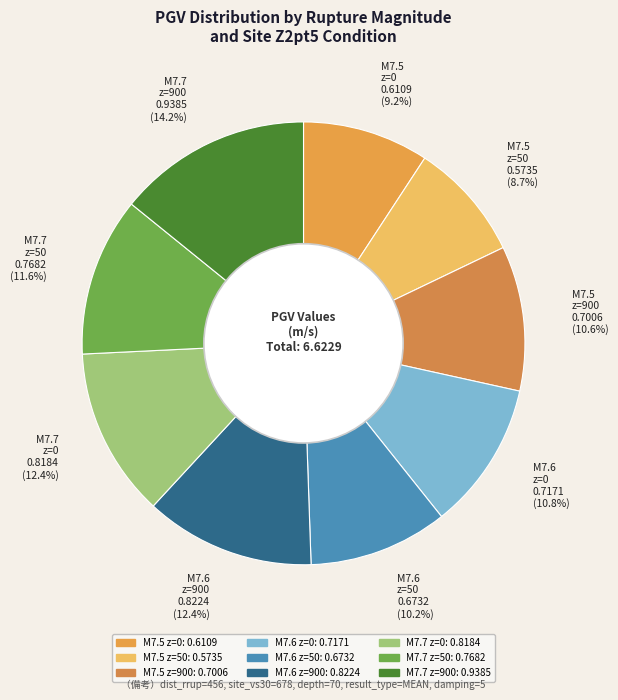

Is there a majority slice in this chart?

No